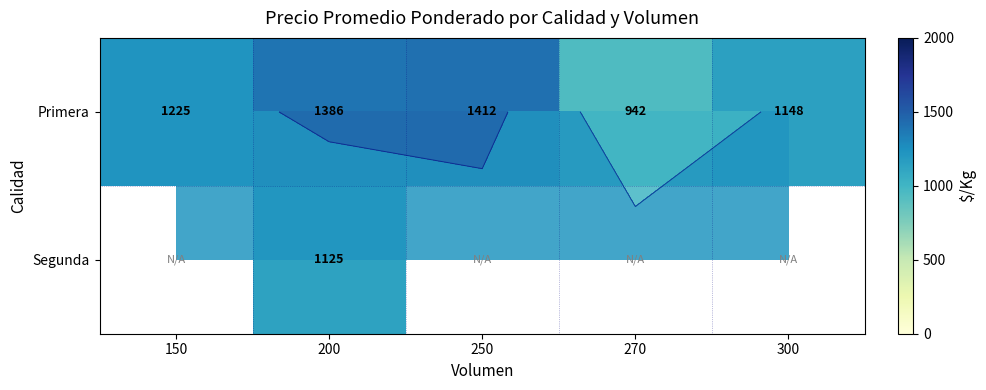

Which category has the highest value across all series?

250